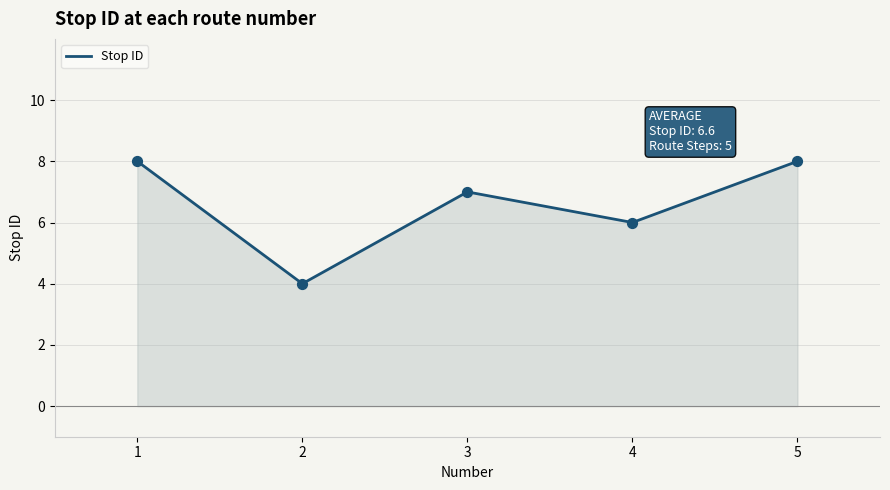

What is the change in value from 2 to 4?

+2